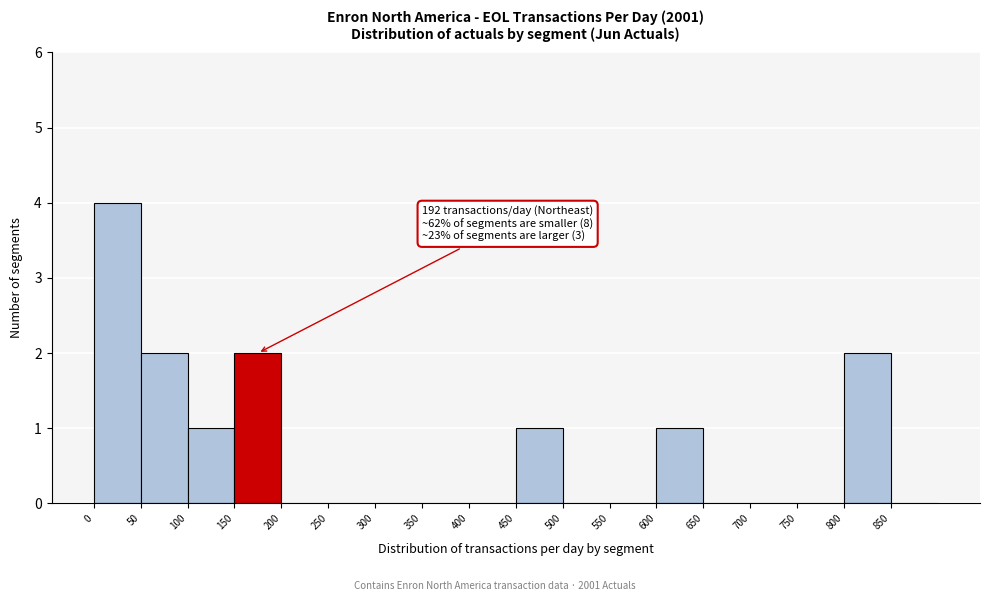

Which range on the x-axis has the tallest bar?

0 to 50